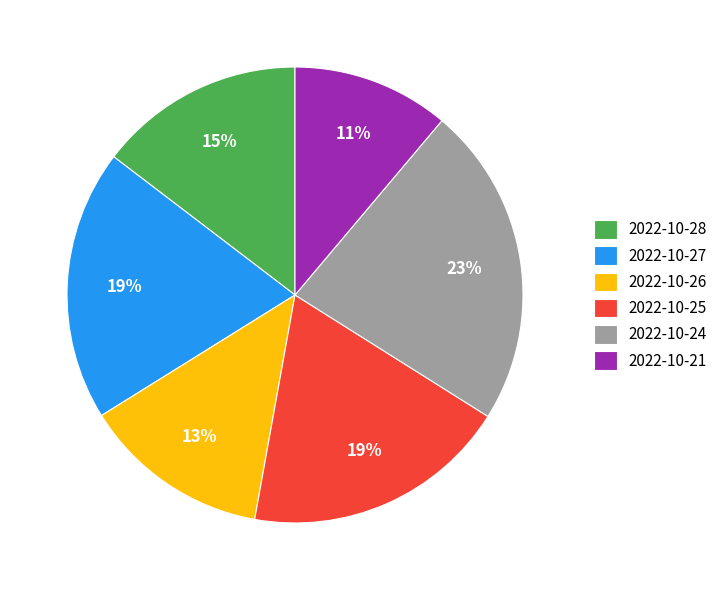

Which has a higher value, 2022-10-28 or 2022-10-25?

2022-10-25